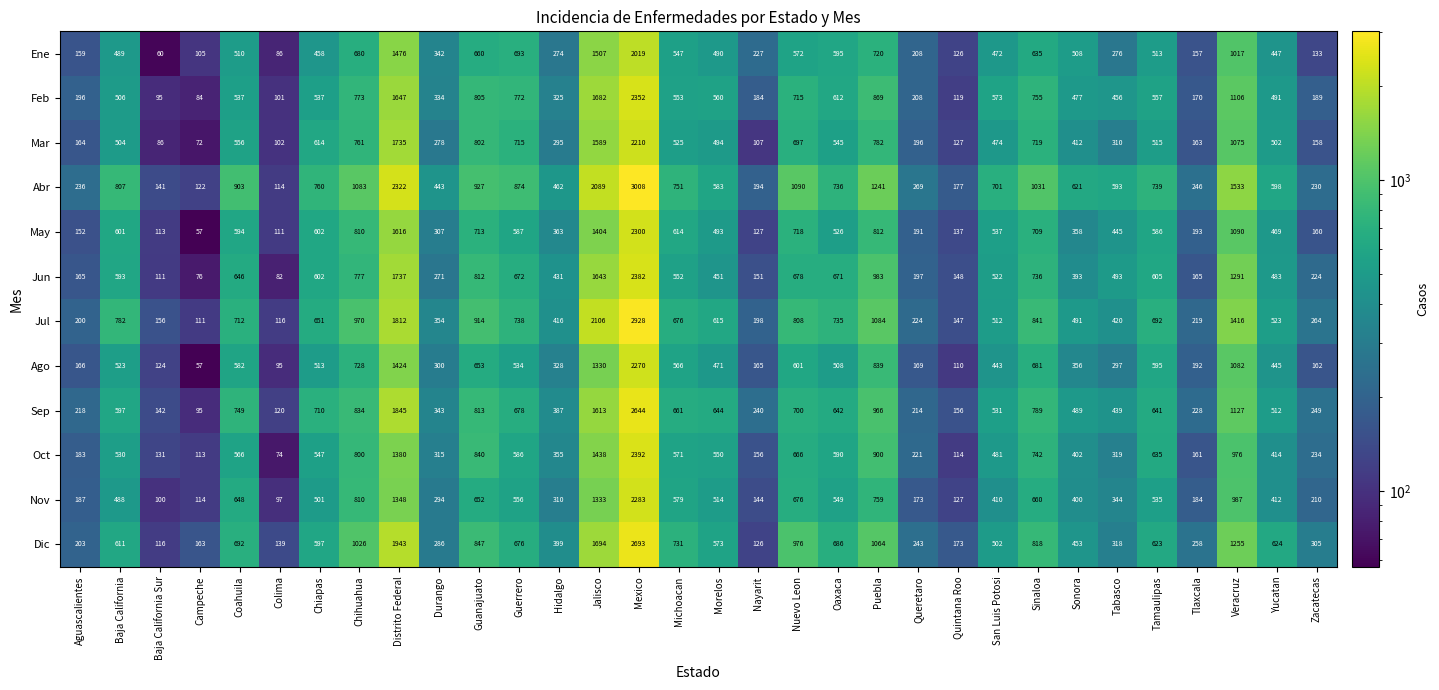

Which series changed the most between Durango and Puebla?

Abr